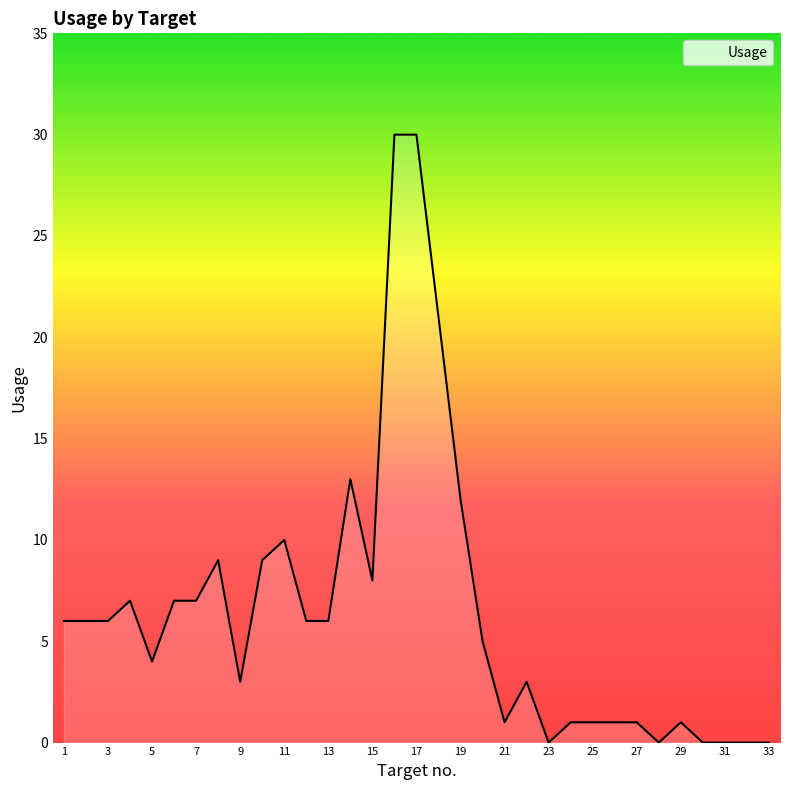

What is the maximum value shown in the chart?

30